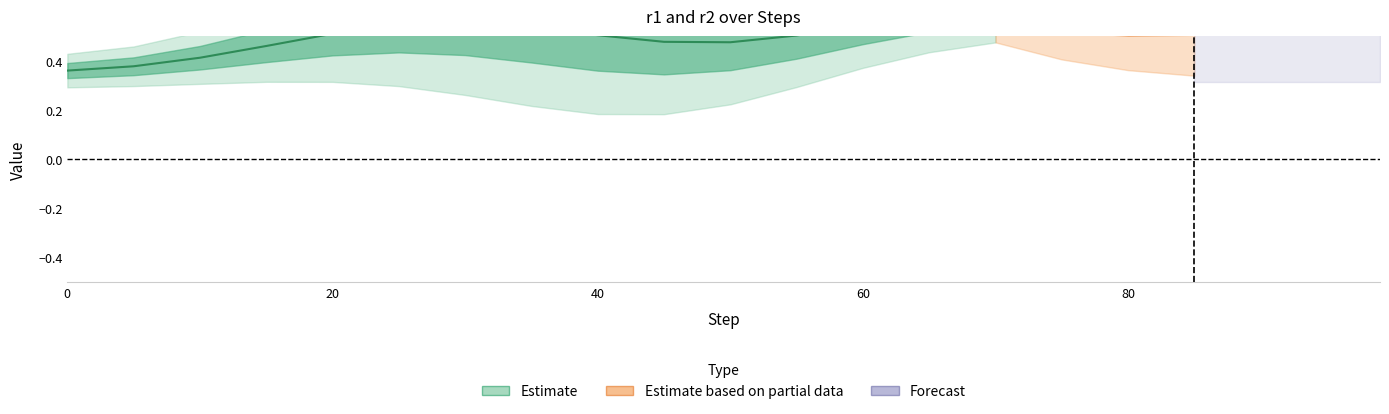

Which has a higher value, 95 or 60?

95